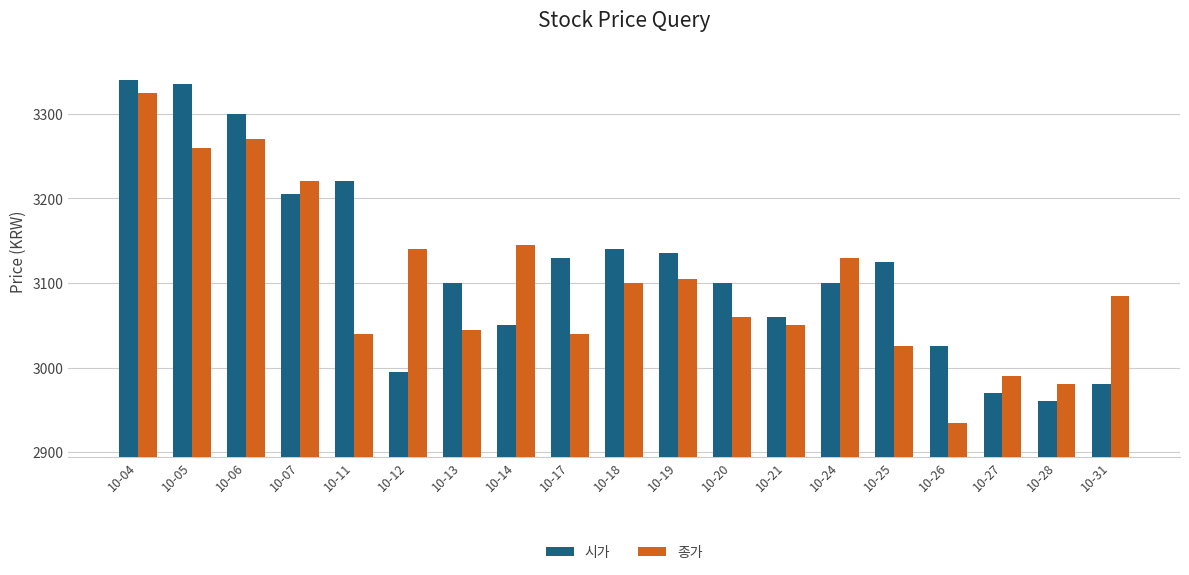

How many bars are there in each group?

2